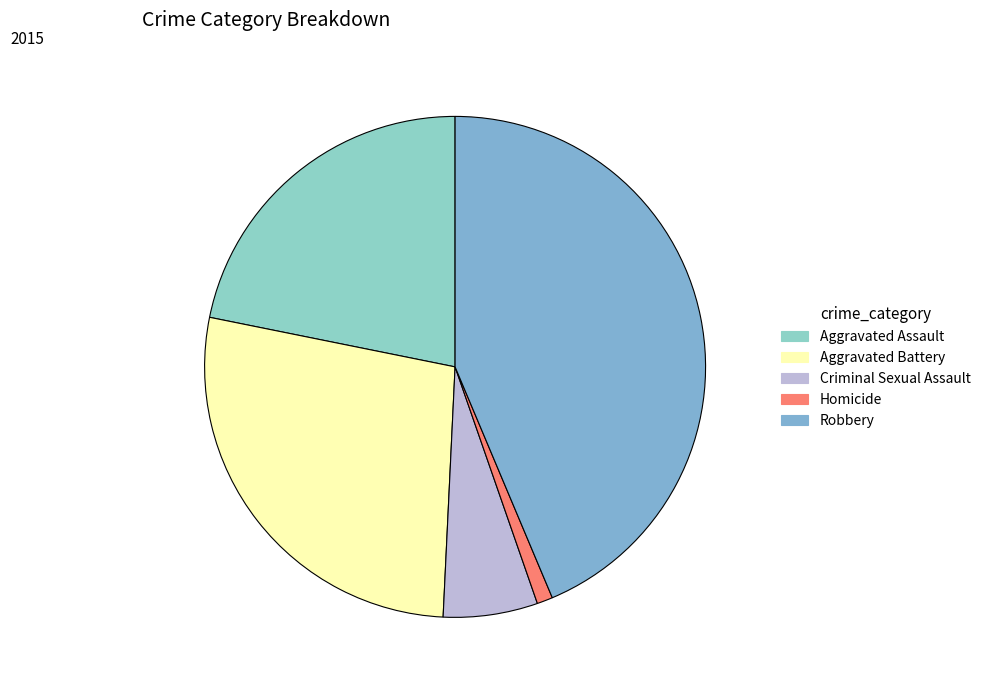

What is the smallest slice in the pie chart?

Homicide